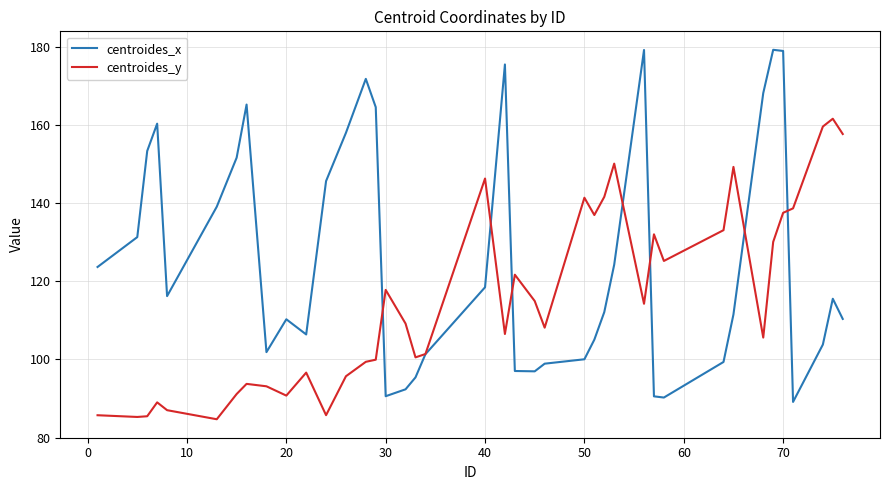

Does the chart display data point markers on the line(s)?

No